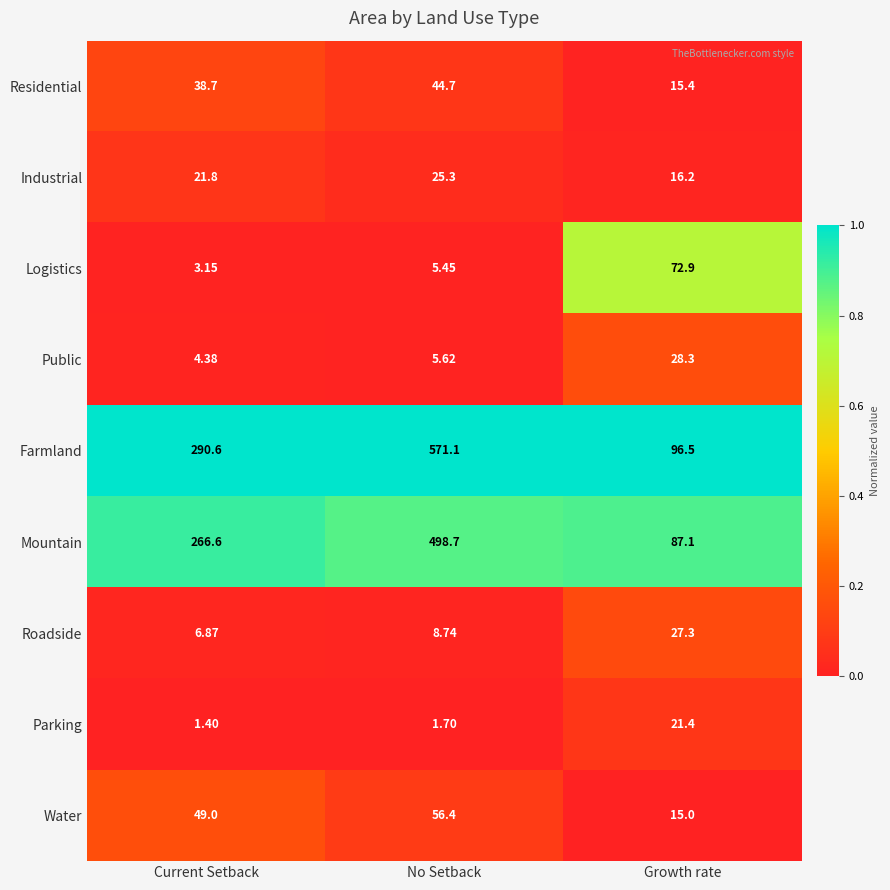

Which category has the highest value across all series?

No Setback